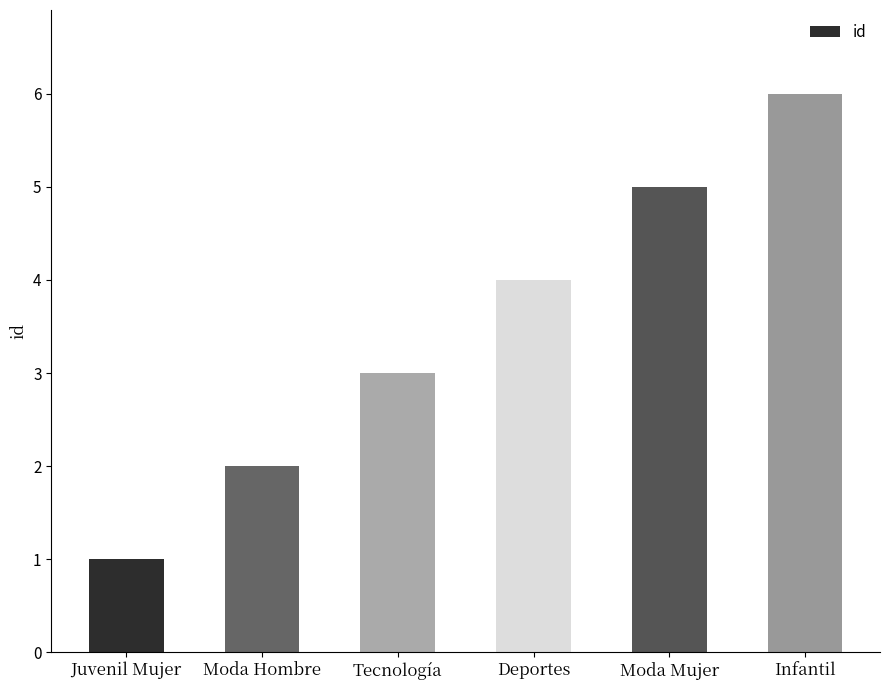

What is the label of the 1st bar from the left?

Juvenil Mujer